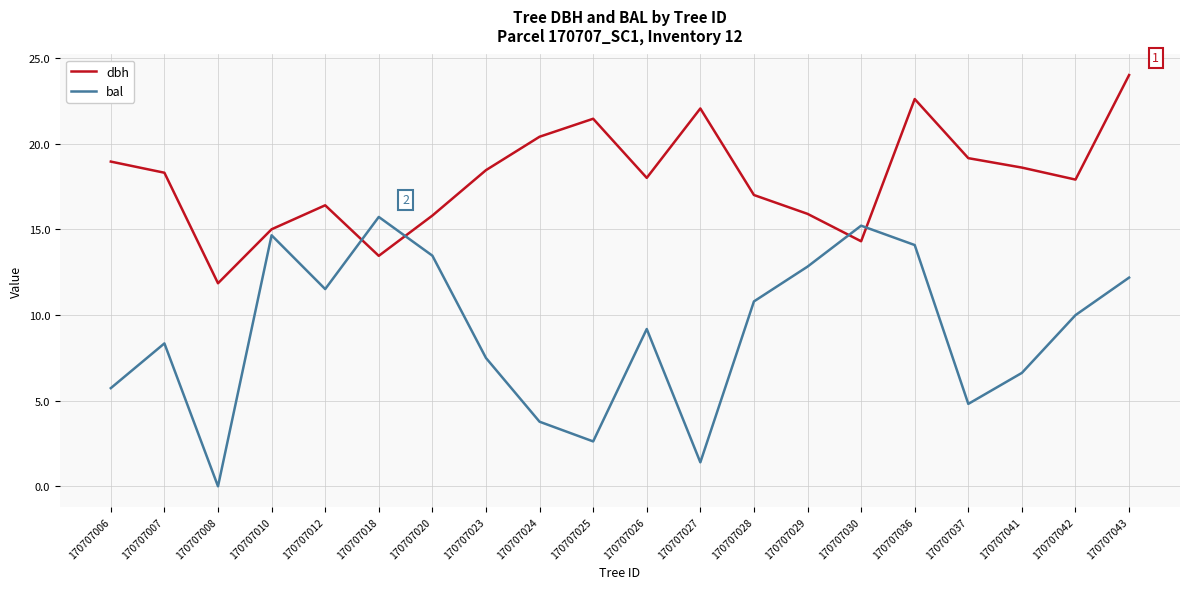

What is the spread (max minus min) of values at 170707029?

3.1